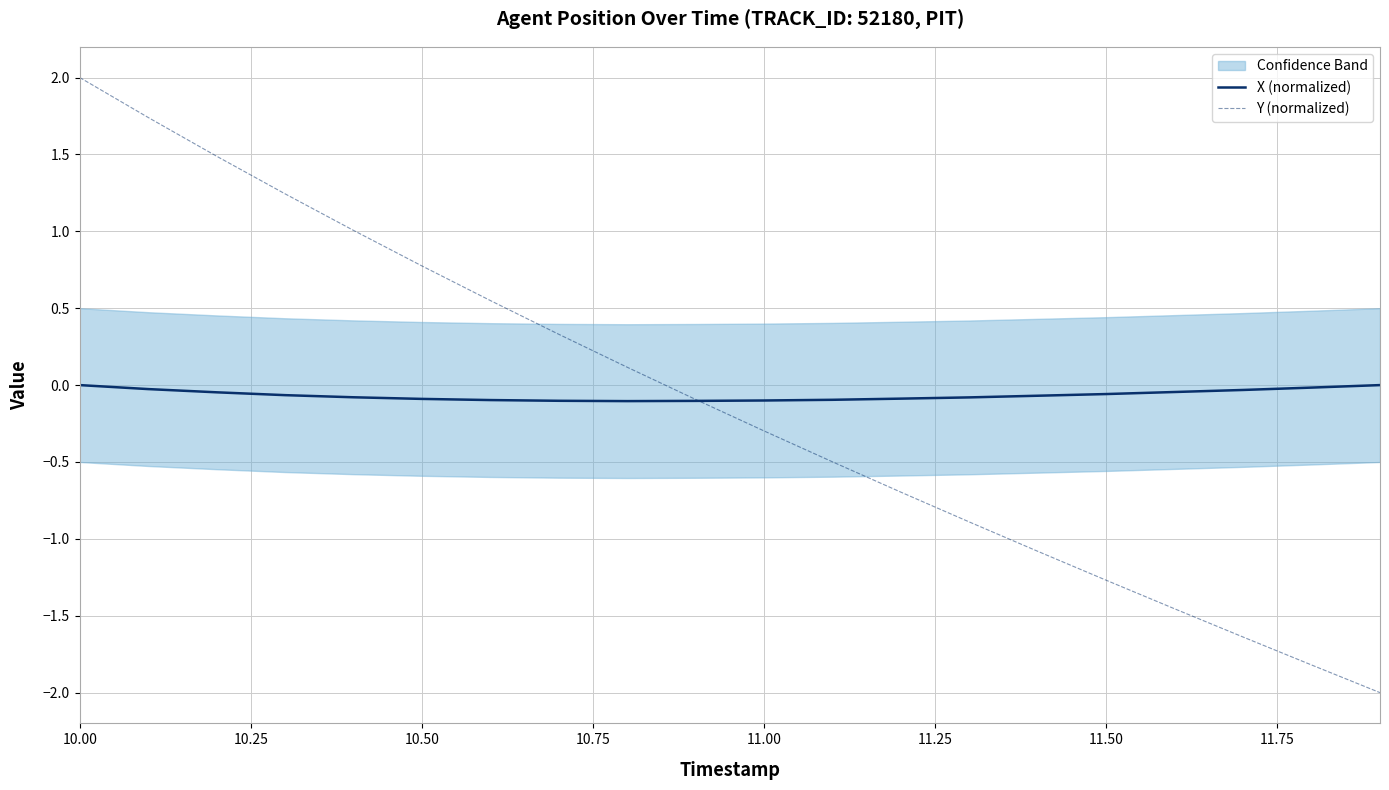

Which category has the highest value in the Y (normalized) series?

10.00